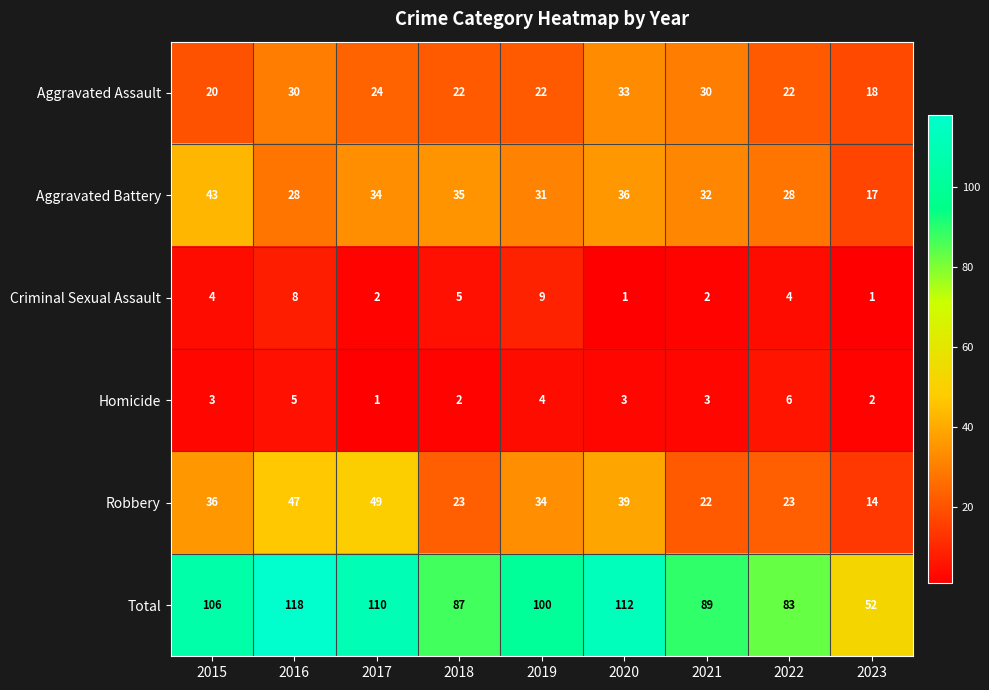

Which series has the largest range (max minus min)?

Total